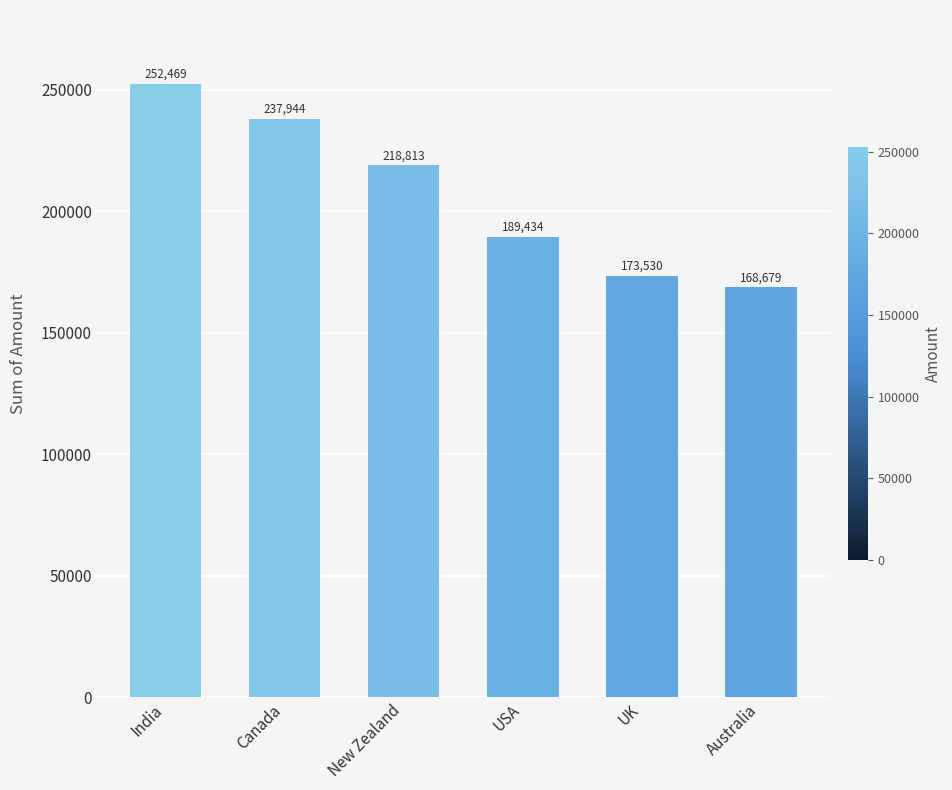

What is the sum of the values at India and Canada?

490413